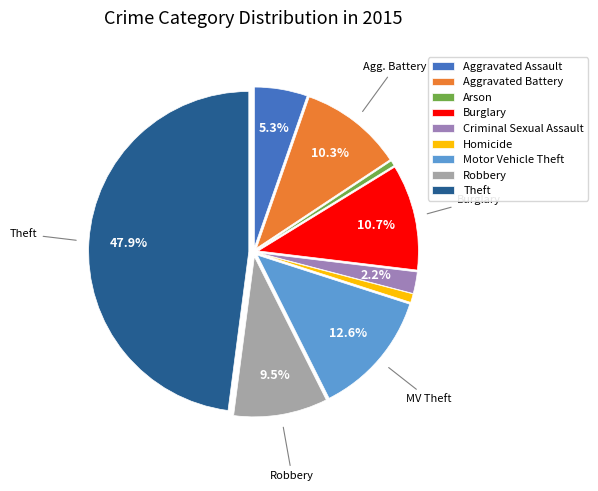

What percentage is the Homicide slice, to the nearest percent?

1%